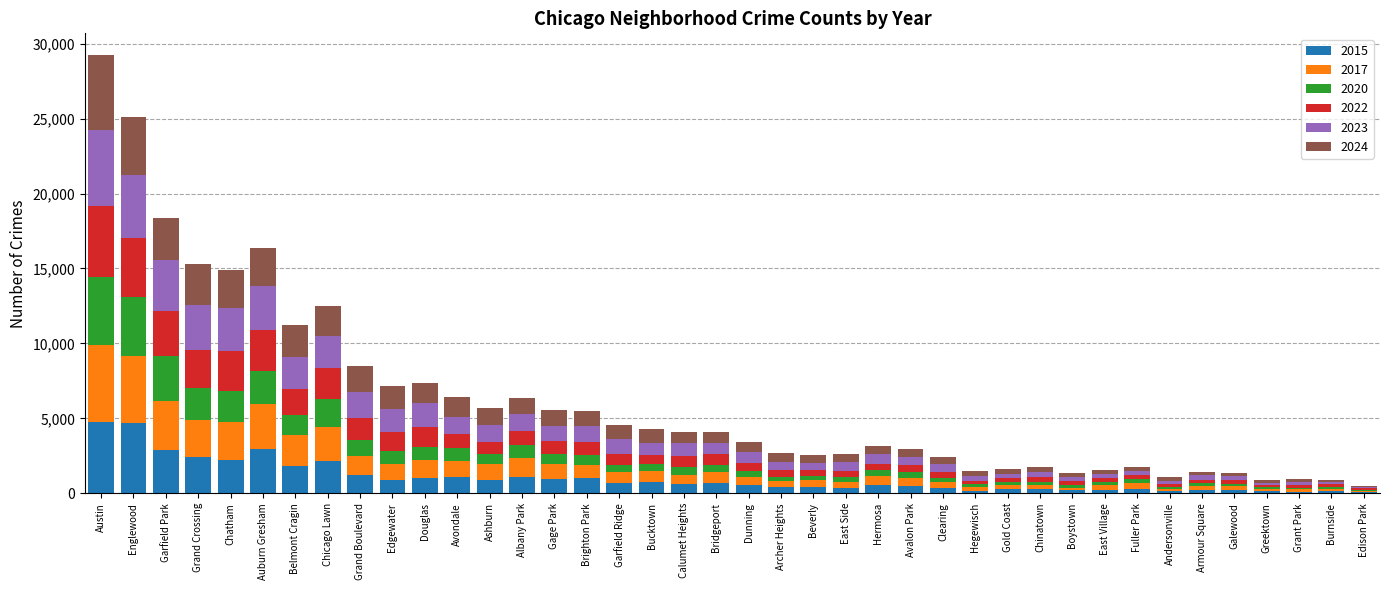

What is the total value across all series at Garfield Park?

18365